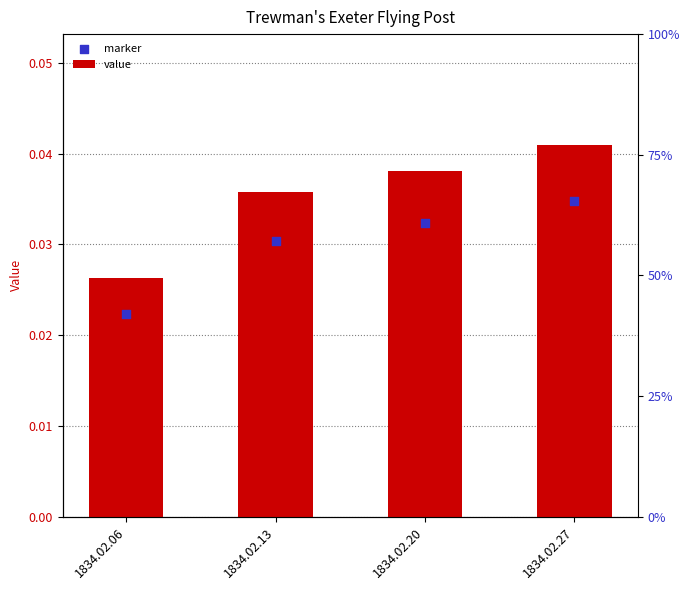

What are all the series names shown in the legend?

value, marker